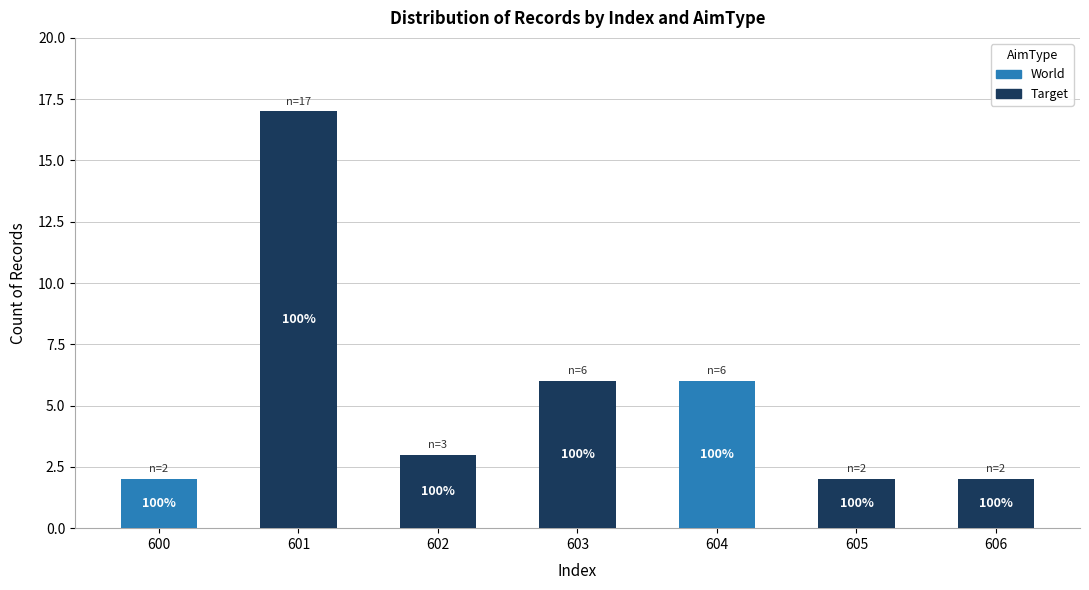

Does the chart contain stacked bars?

Yes